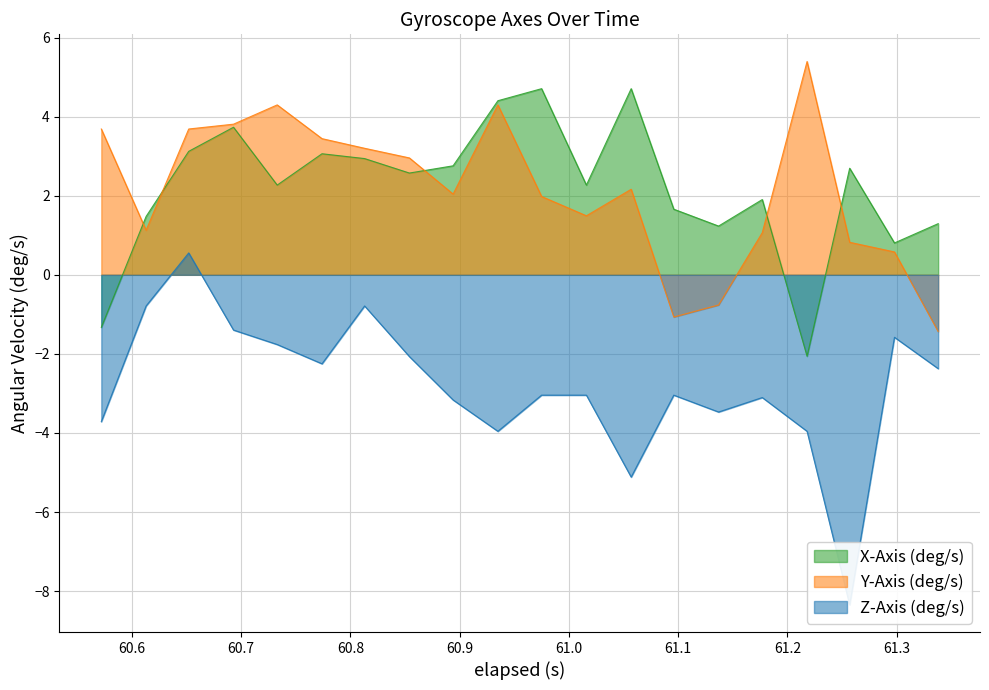

How many positive values does the Z-Axis (deg/s) series have?

1